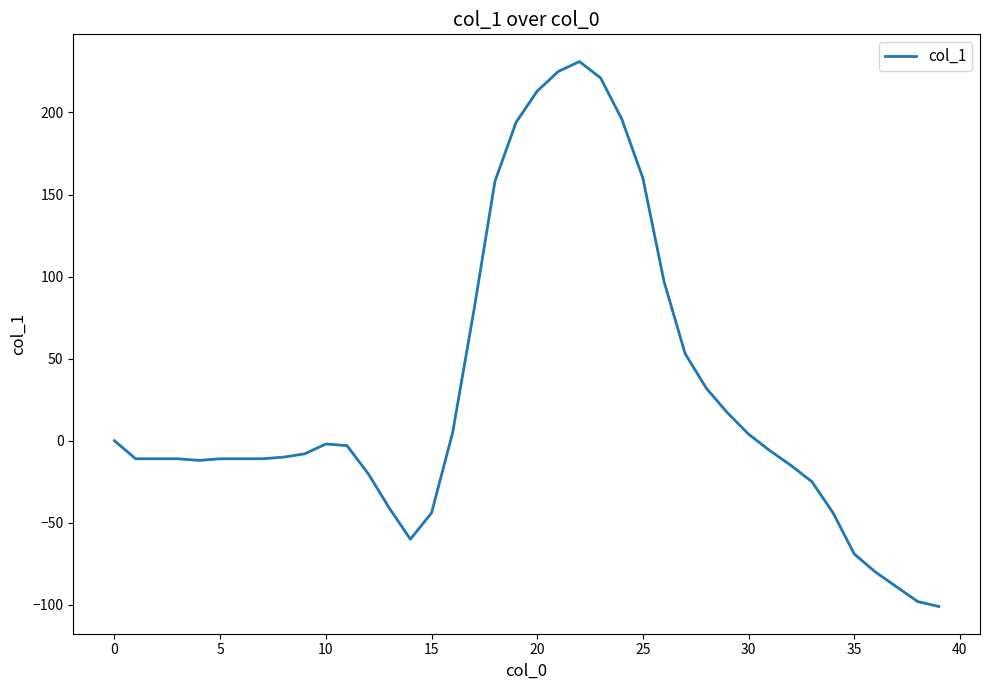

What is the maximum value shown in the chart?

231